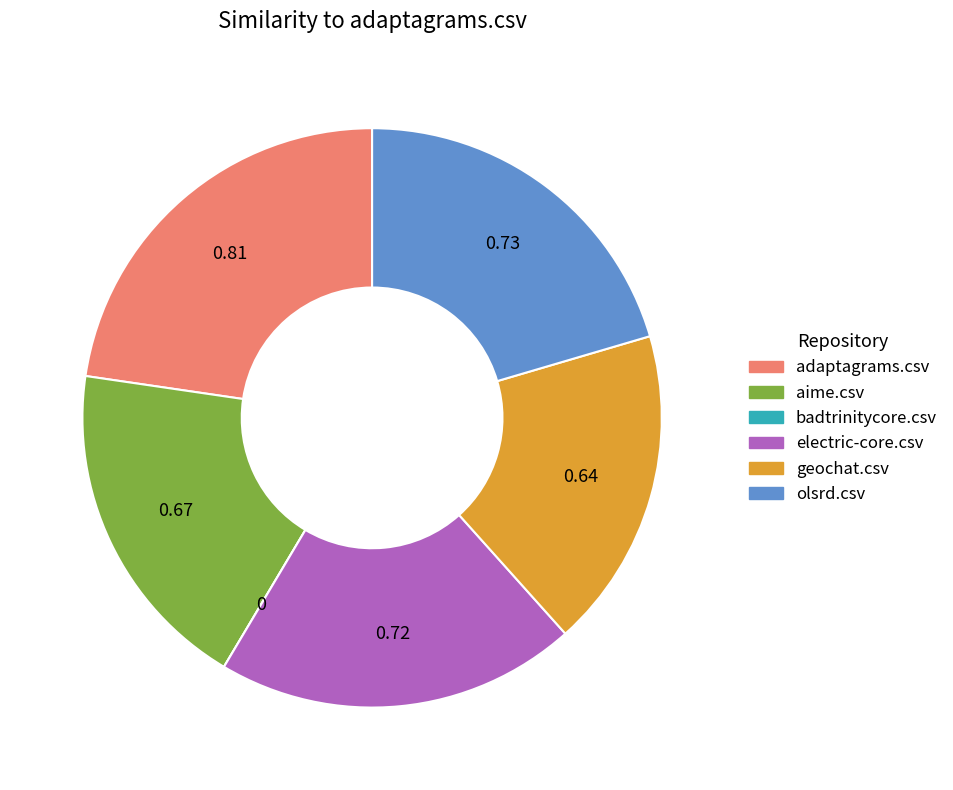

True or false: aime.csv accounts for 19% of the total.

True